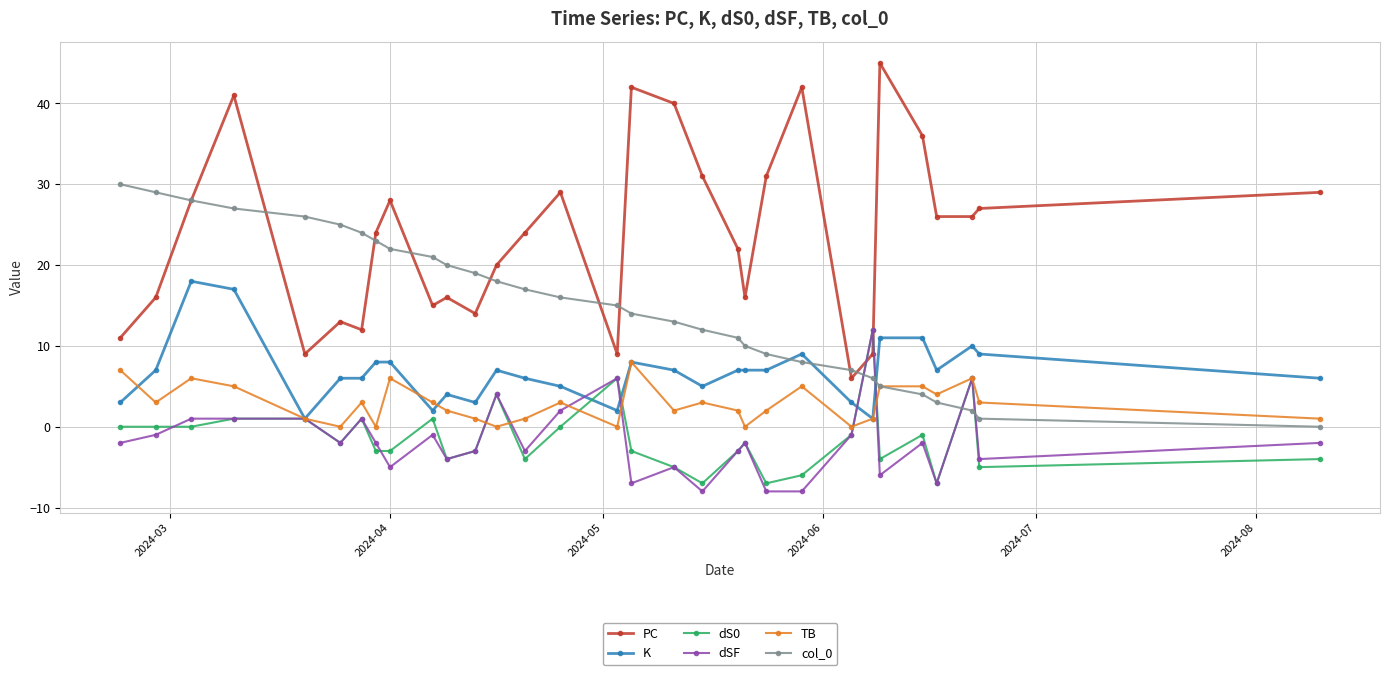

Does the chart have visible grid lines?

Yes